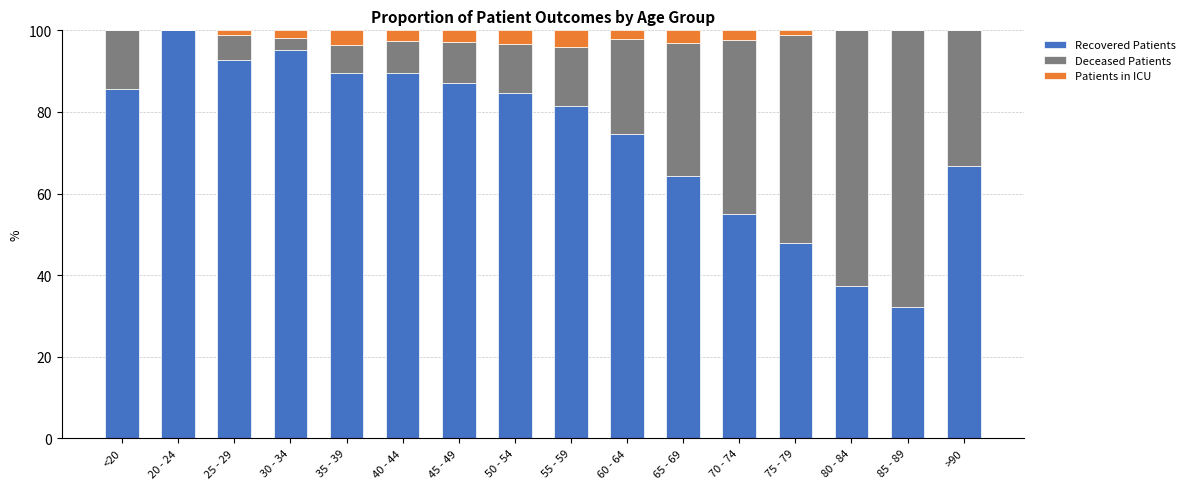

What is the total value across all series at 60 - 64?

100.0